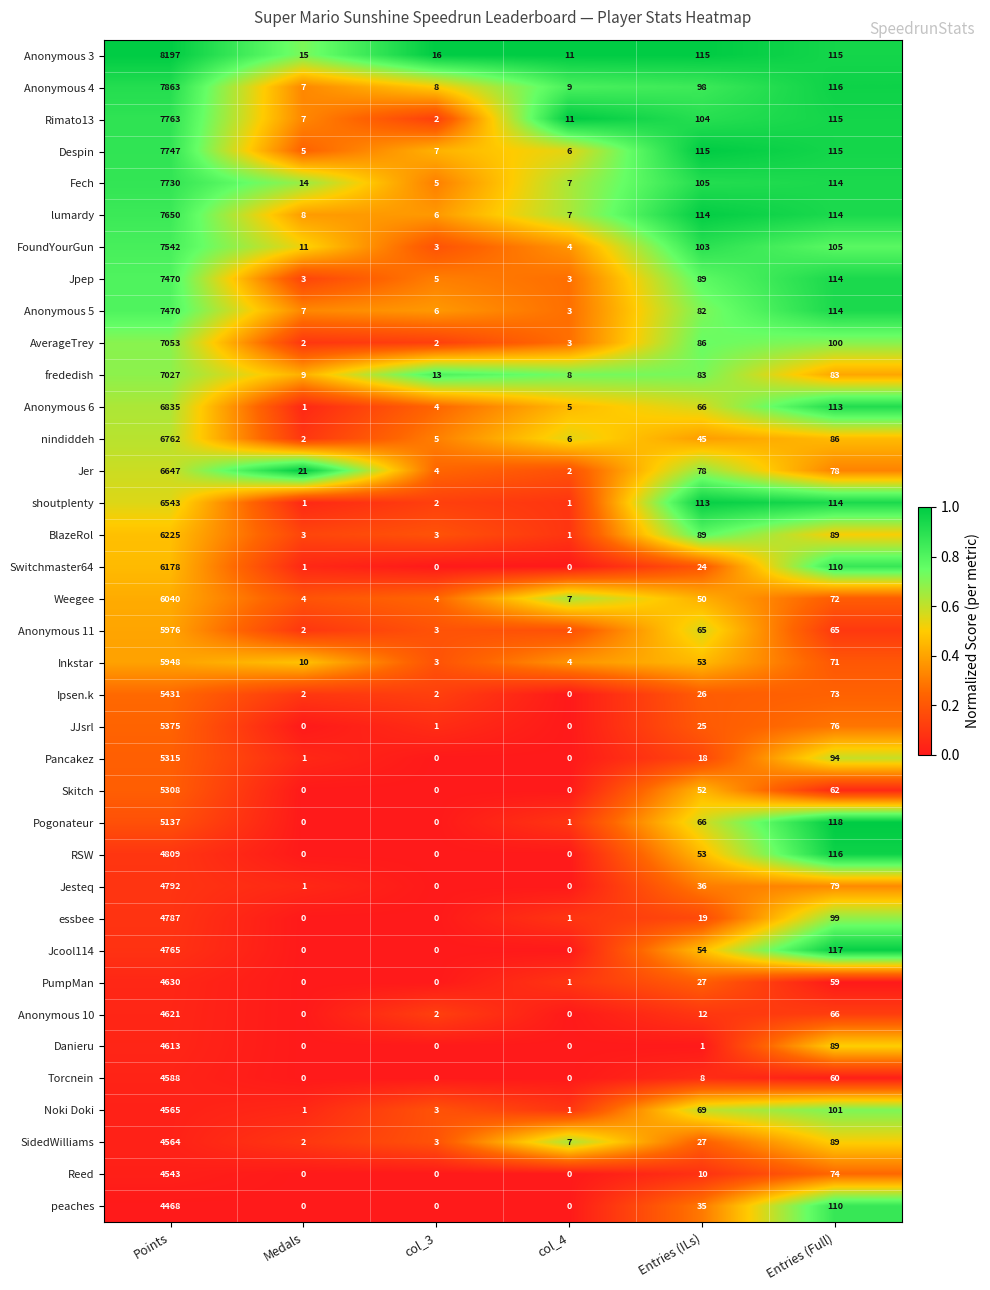

Which series changed the most between col_3 and Entries (ILs)?

shoutplenty